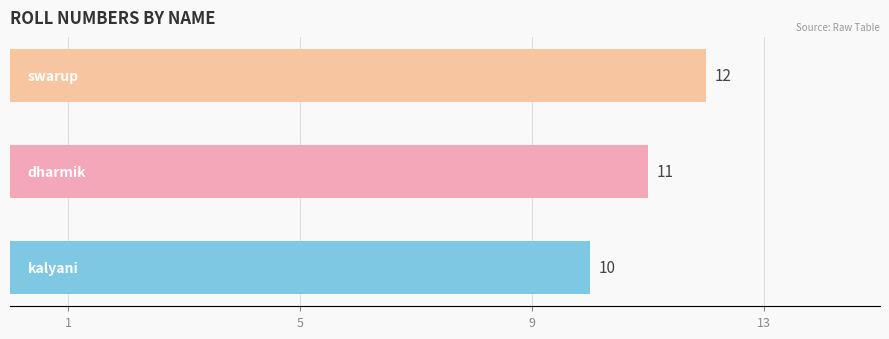

What is the difference between the maximum and second lowest values?

1